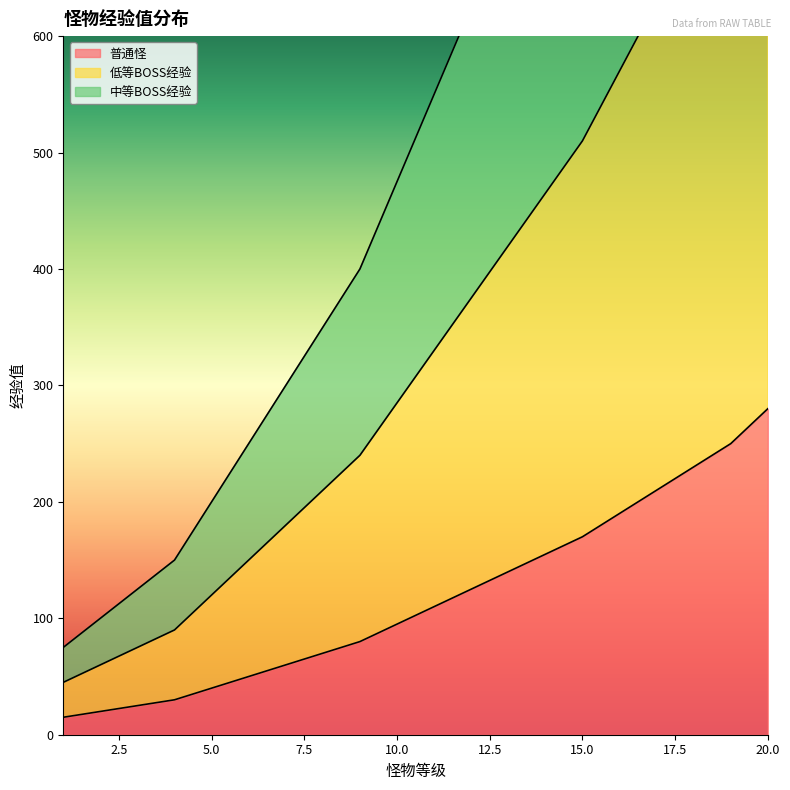

List the series in order of their peak value, highest first.

中等BOSS经验, 低等BOSS经验, 普通怪